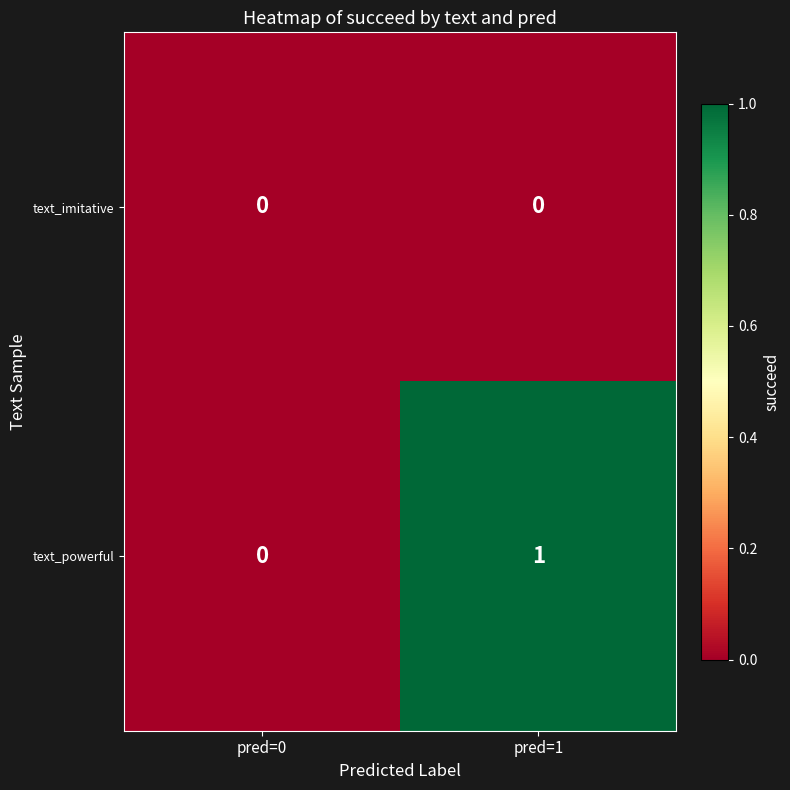

True or false: text_powerful has a value of 2 at pred=1.

False